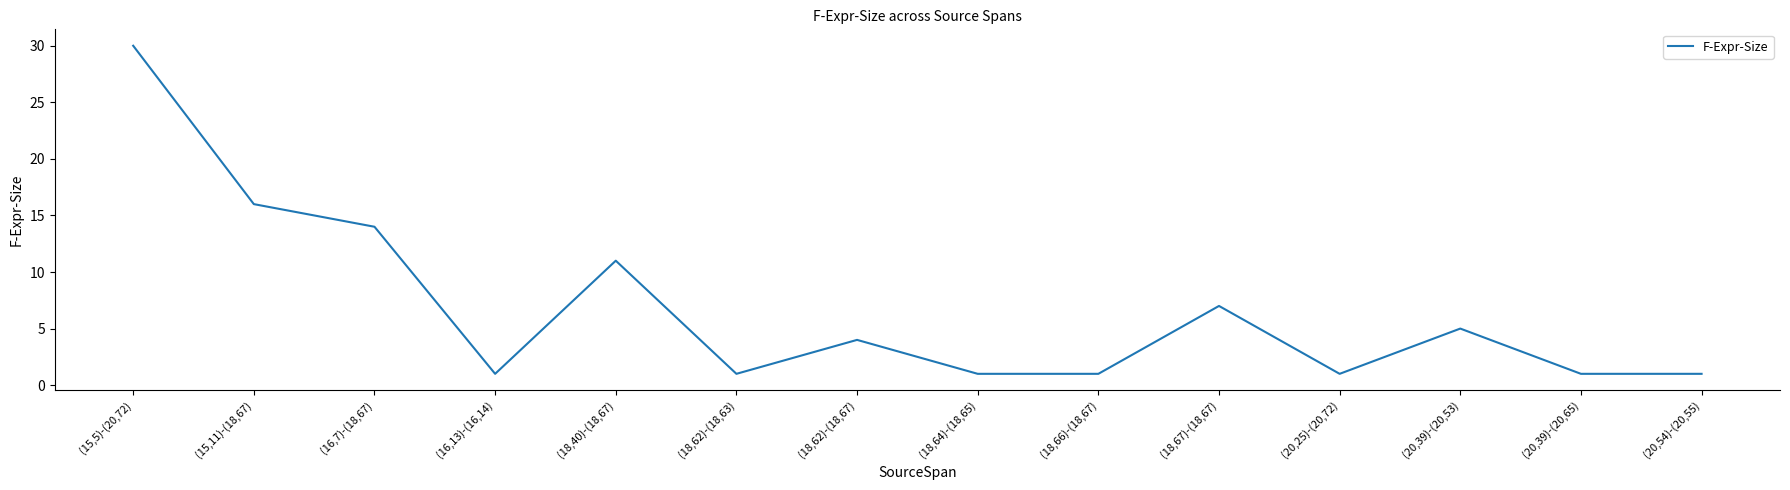

Reading left to right, transcribe all the data shown in this chart.

(15,5)-(20,72)=30	(15,11)-(18,67)=16	(16,7)-(18,67)=14	(16,13)-(16,14)=1	(18,40)-(18,67)=11	(18,62)-(18,63)=1	(18,62)-(18,67)=4	(18,64)-(18,65)=1	(18,66)-(18,67)=1	(18,67)-(18,67)=7	(20,25)-(20,72)=1	(20,39)-(20,53)=5	(20,39)-(20,65)=1	(20,54)-(20,55)=1